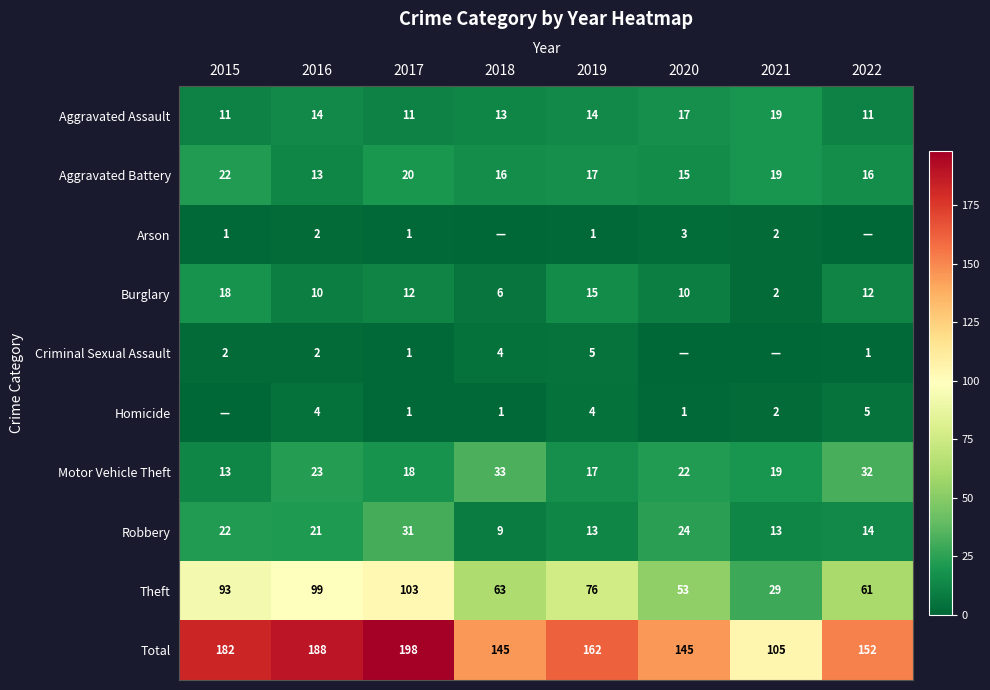

Is the value of Robbery at 2022 greater than the value of Burglary at 2016?

Yes